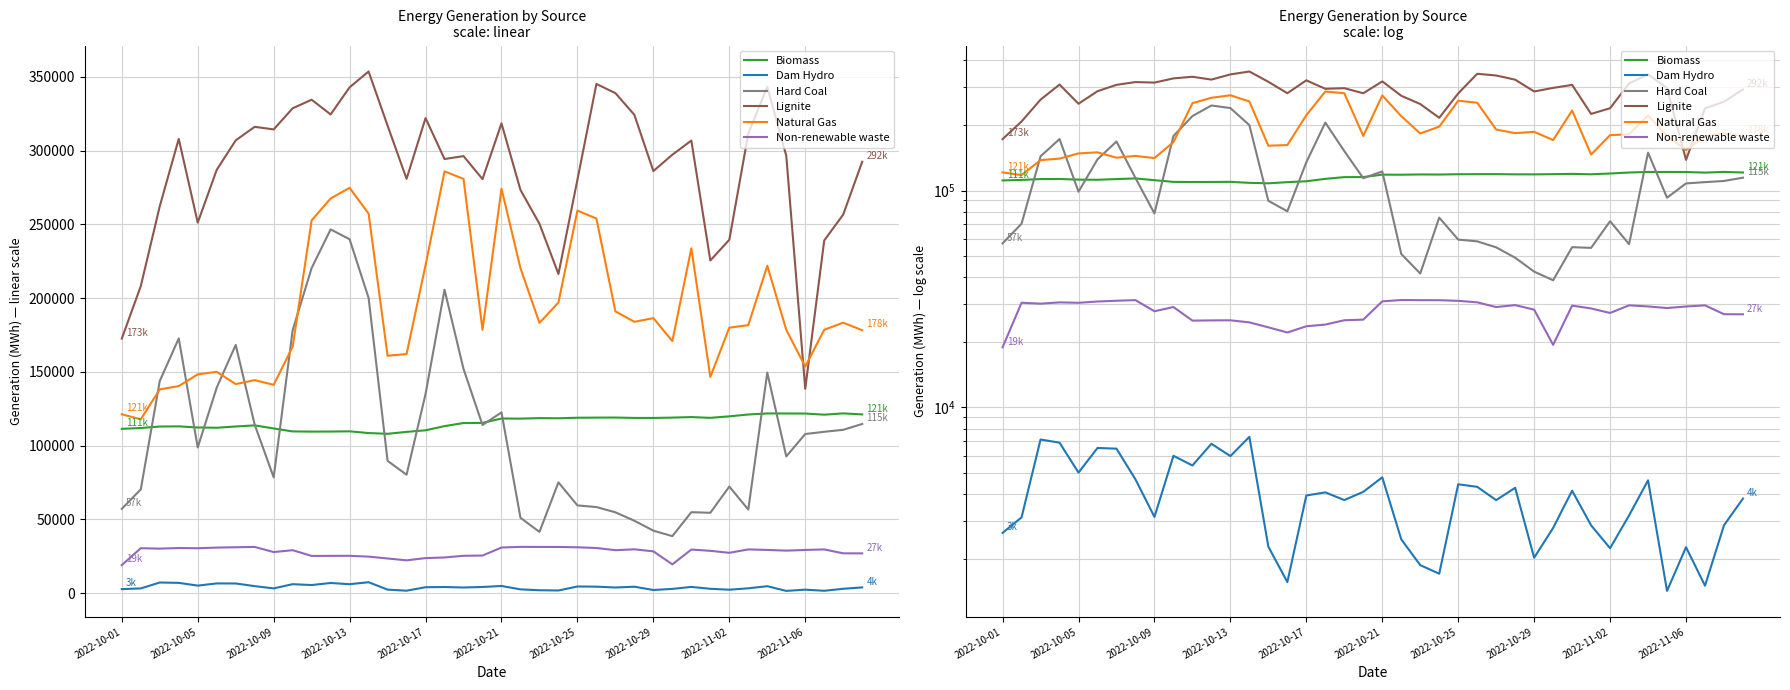

The Lignite series shows 76299.0 at 33. True or false?

False